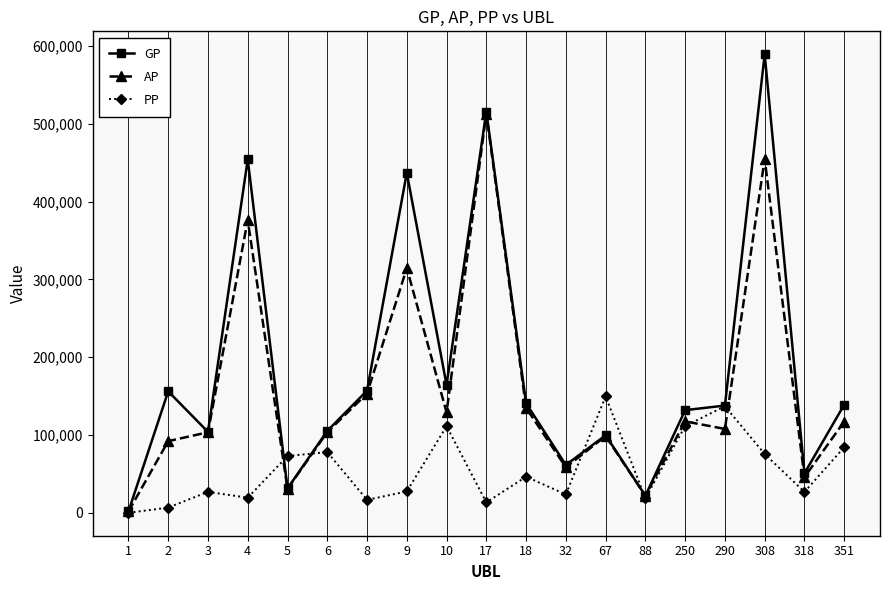

Where does the AP series first go above 107801?

4